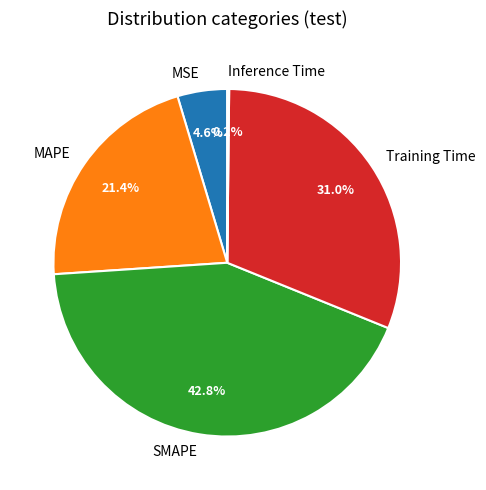

True or false: MAPE accounts for 12% of the total.

False